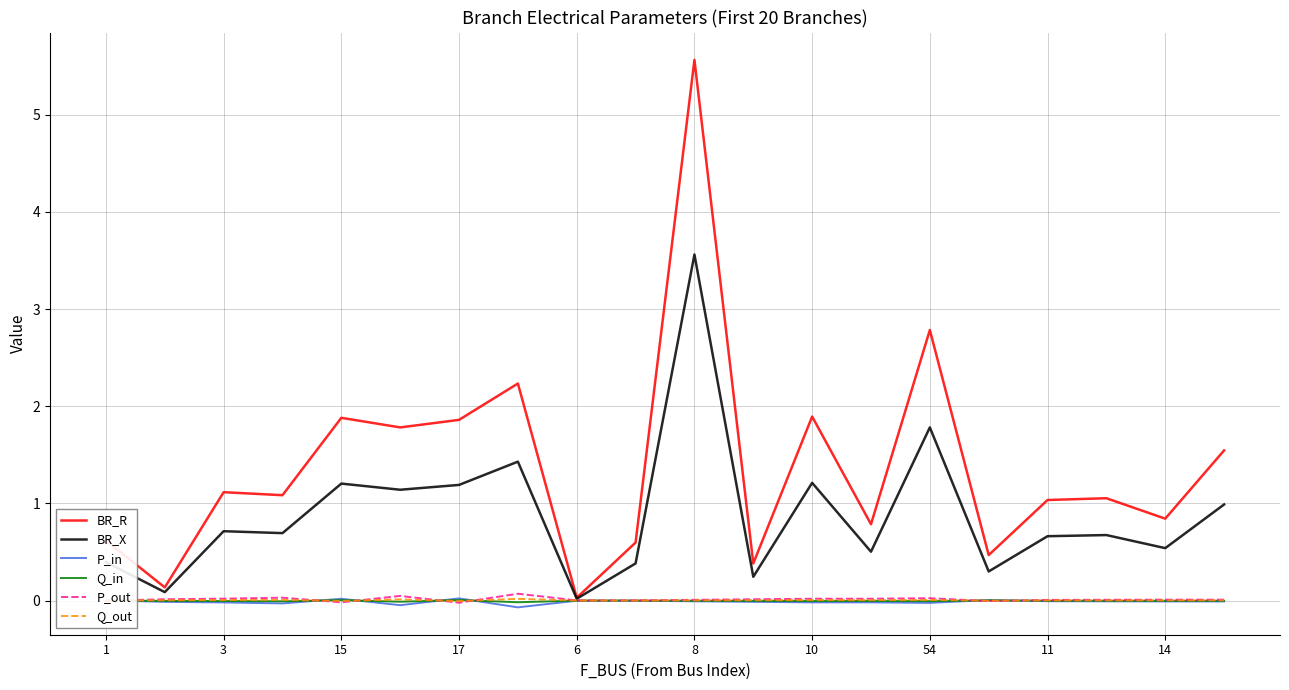

What is the greatest value displayed?

5.6